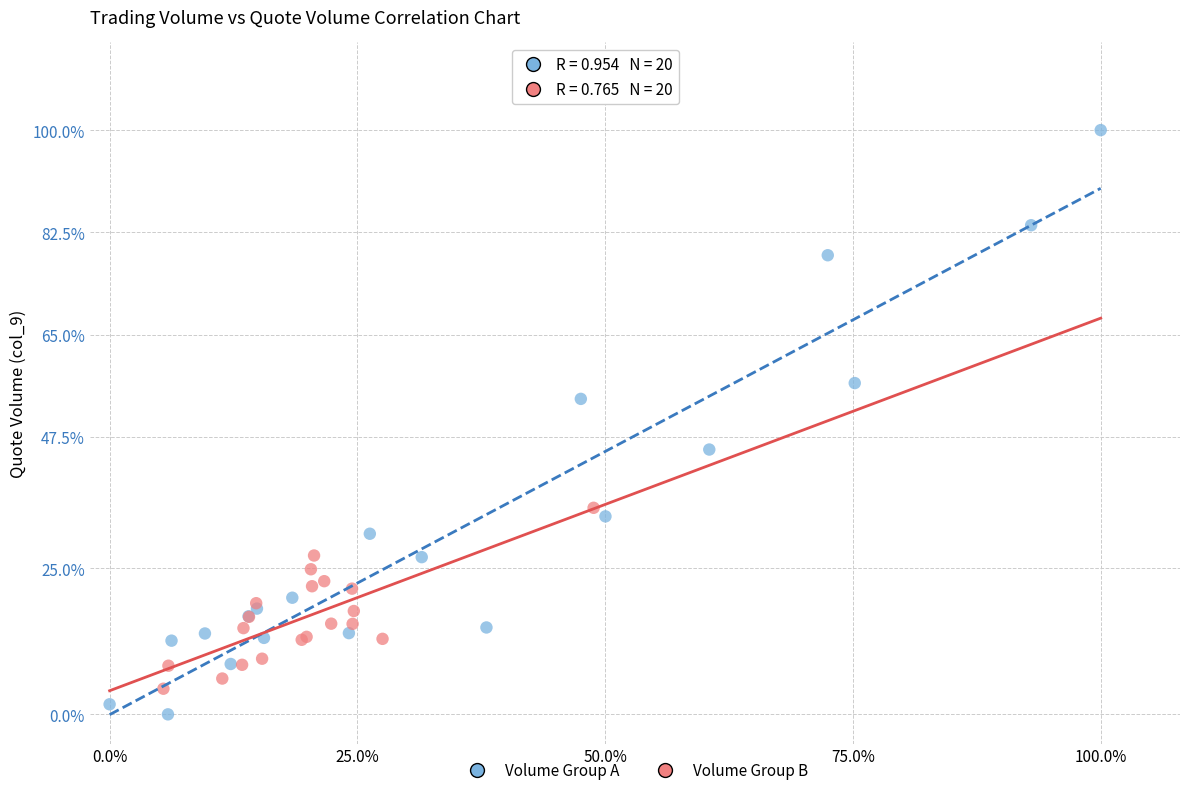

Which series contains the highest Y value?

Volume Group A